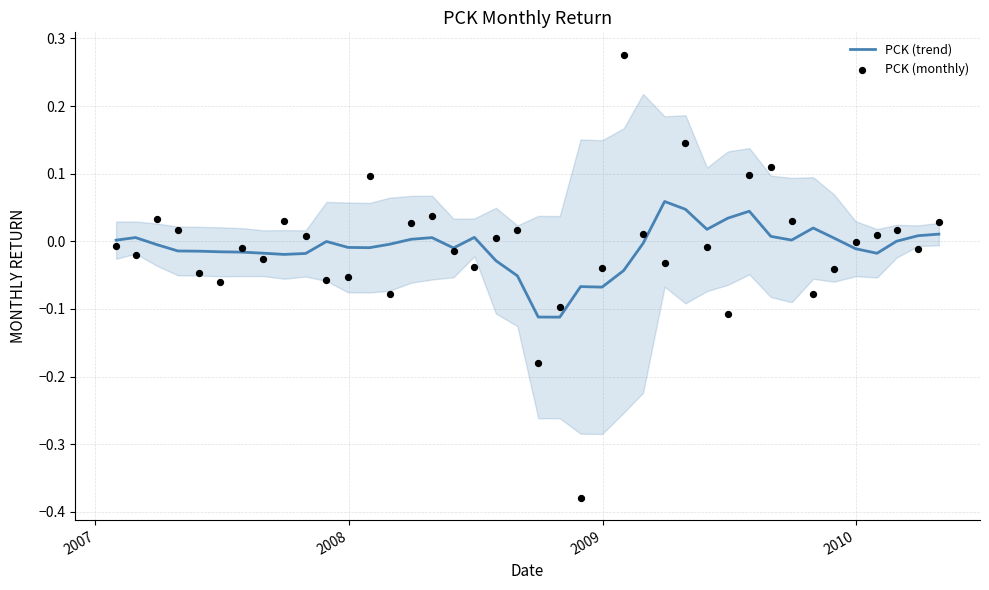

Which series contains the lowest Y value?

PCK (monthly)